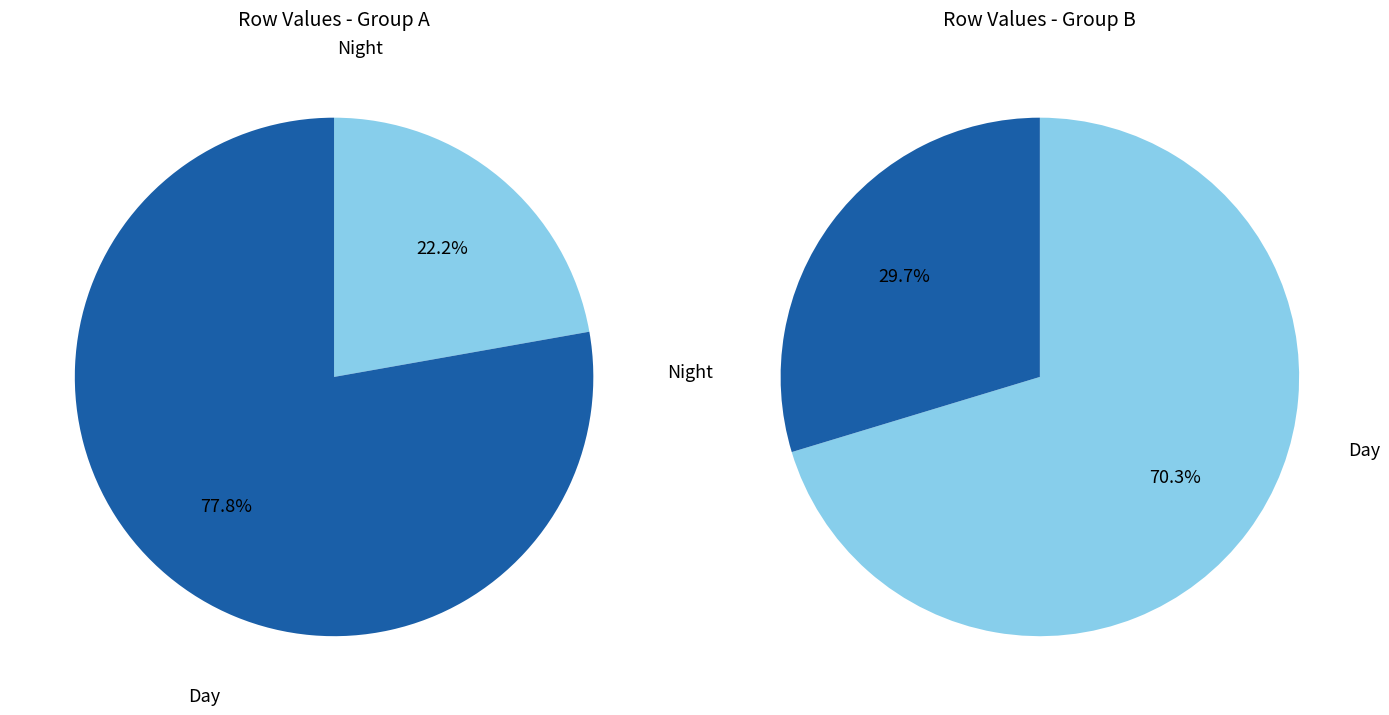

Does 4 represent more than half of the total?

No